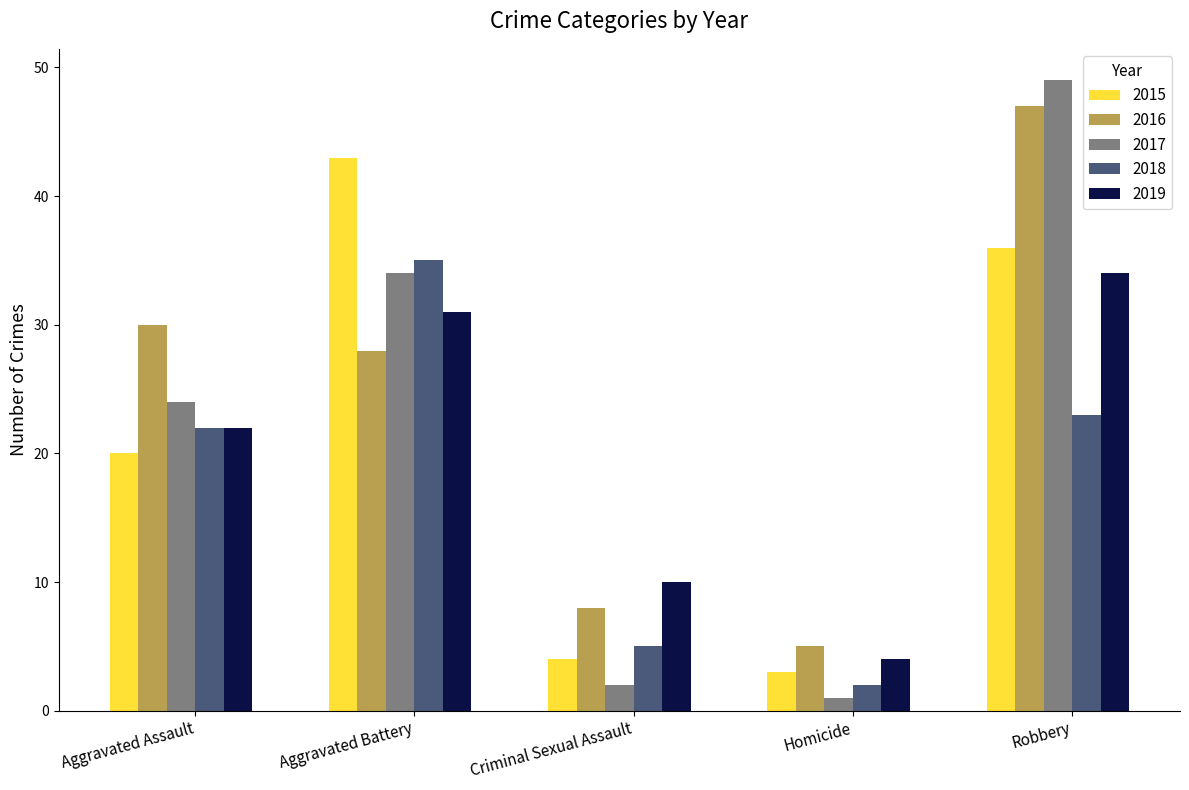

How many bars are there in each group?

5